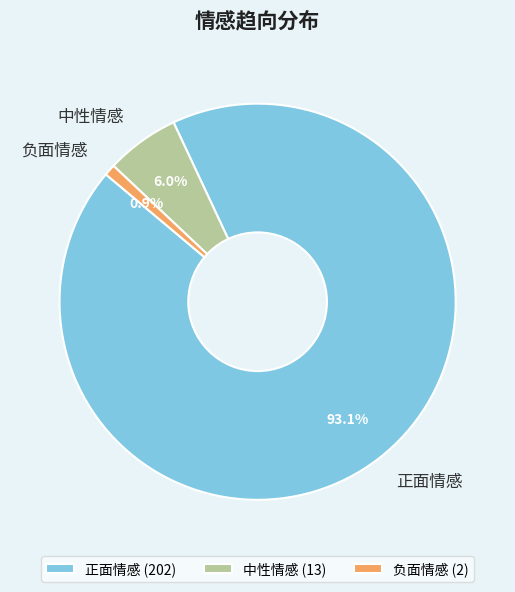

Does 正面情感 (202) represent more than half of the total?

Yes